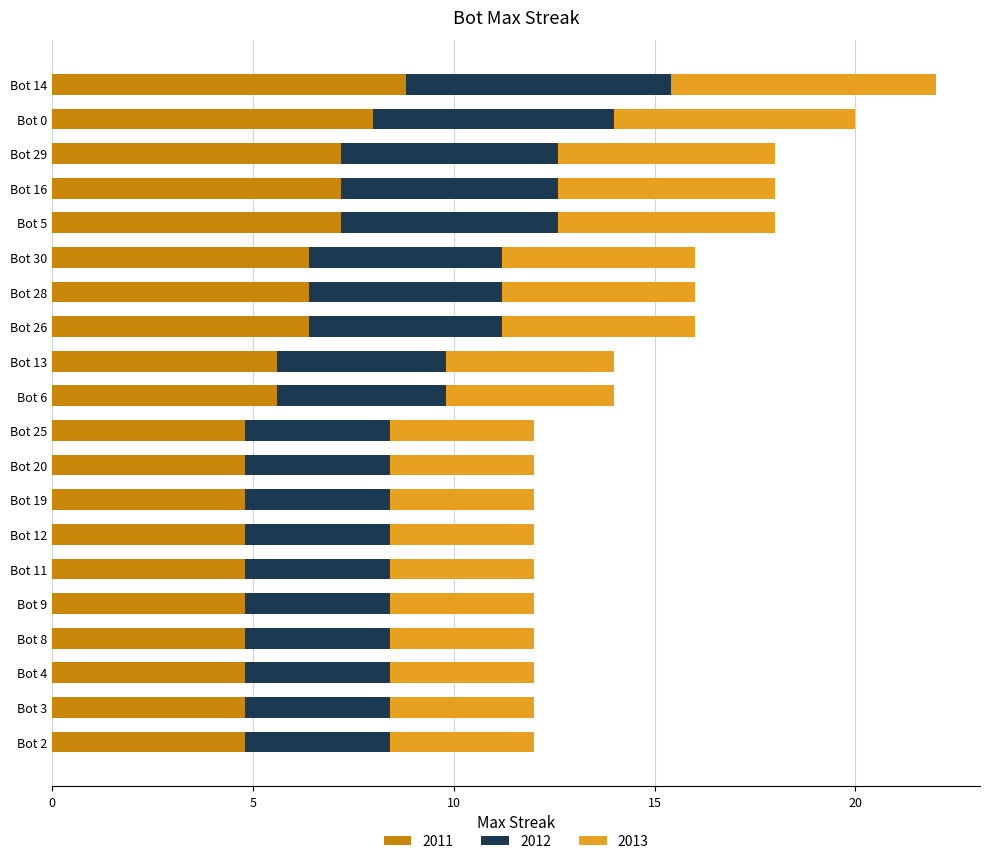

What is the total value across all series at Bot 4?

12.0